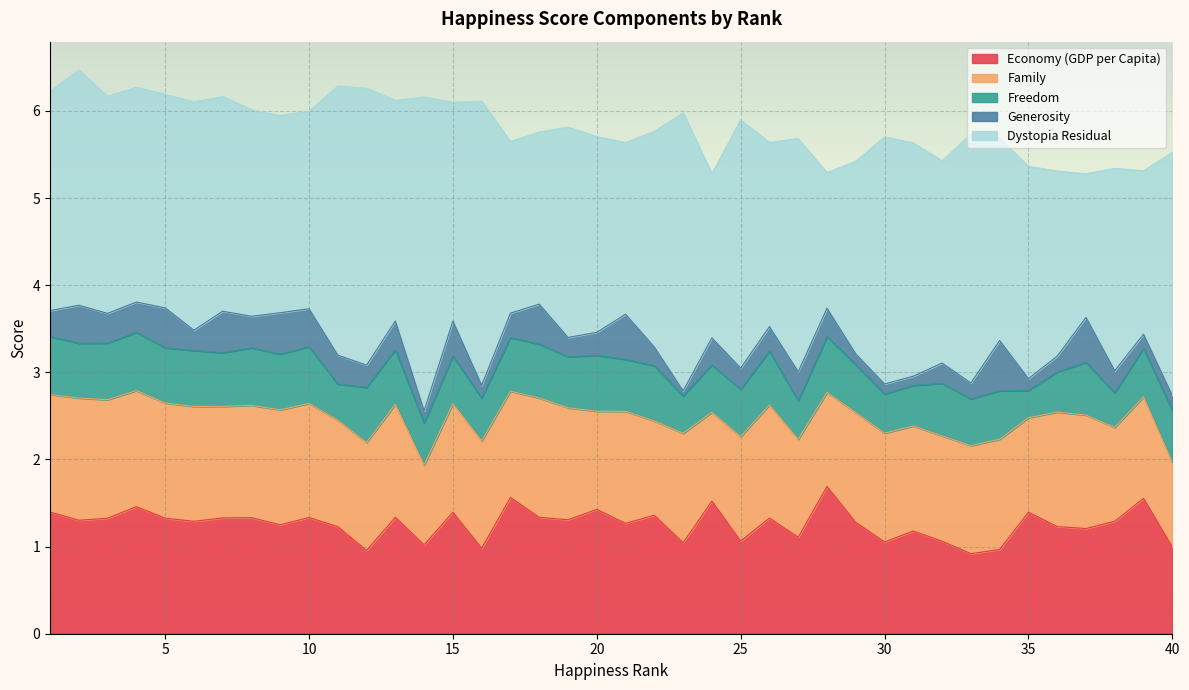

Reading left to right, extract all data points from this chart.

Economy (GDP per Capita): 1.4	1.3	1.3	1.5	1.3	1.3	1.3	1.3	1.3	1.3	1.2	1.0	1.3	1.0	1.4	1.0	1.6	1.3	1.3	1.4	1.3	1.4	1.0	1.5	1.1	1.3	1.1	1.7	1.3	1.1	1.2	1.1	0.9	1.0	1.4	1.2	1.2	1.3	1.6	1.0
Family: 1.3	1.4	1.4	1.3	1.3	1.3	1.3	1.3	1.3	1.3	1.2	1.2	1.3	0.9	1.2	1.2	1.2	1.4	1.3	1.1	1.3	1.1	1.3	1.0	1.2	1.3	1.1	1.1	1.3	1.2	1.2	1.2	1.2	1.3	1.1	1.3	1.3	1.1	1.2	1.0
Freedom: 0.7	0.6	0.6	0.7	0.6	0.6	0.6	0.7	0.6	0.7	0.4	0.6	0.6	0.5	0.5	0.5	0.6	0.6	0.6	0.6	0.6	0.6	0.4	0.5	0.5	0.6	0.4	0.6	0.6	0.4	0.5	0.6	0.5	0.6	0.3	0.5	0.6	0.4	0.6	0.6
Generosity: 0.3	0.4	0.3	0.3	0.5	0.2	0.5	0.4	0.5	0.4	0.3	0.3	0.3	0.1	0.4	0.1	0.3	0.5	0.2	0.3	0.5	0.2	0.1	0.3	0.2	0.3	0.3	0.3	0.1	0.1	0.1	0.2	0.2	0.6	0.1	0.2	0.5	0.3	0.2	0.2
Dystopia Residual: 2.5	2.7	2.5	2.5	2.5	2.6	2.5	2.4	2.3	2.3	3.1	3.2	2.5	3.6	2.5	3.3	2.0	2.0	2.4	2.2	2.0	2.5	3.2	1.9	2.8	2.1	2.7	1.6	2.2	2.8	2.7	2.3	2.9	2.3	2.4	2.1	1.6	2.3	1.9	2.8